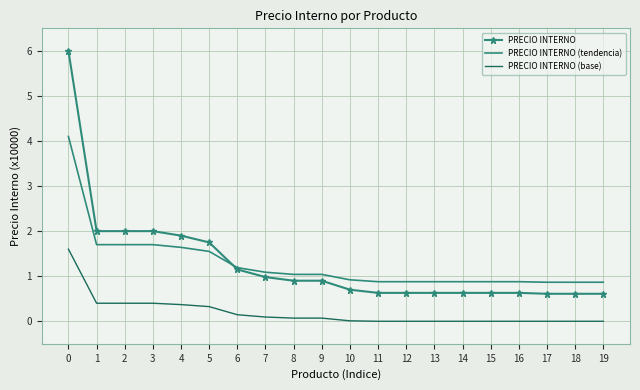

Which series changed the most between 4 and 14?

PRECIO INTERNO